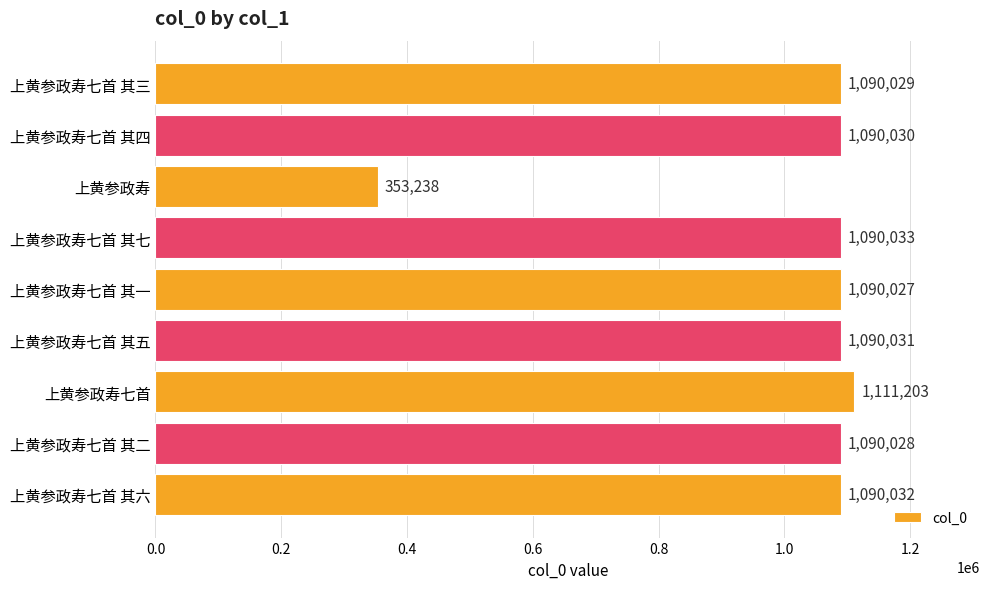

What is the difference between the second highest and minimum values?

736795